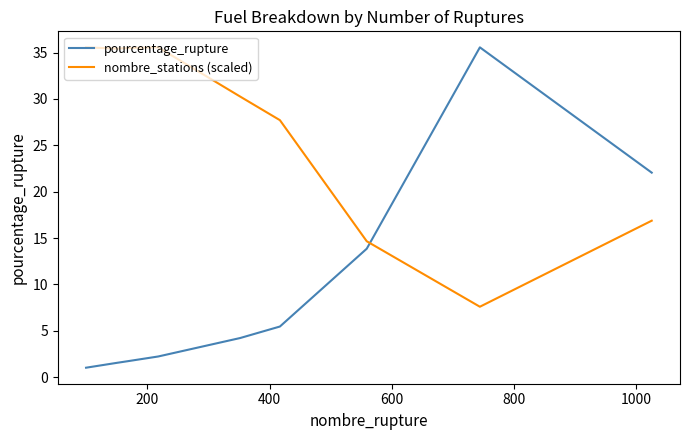

What is the maximum value for nombre_stations (scaled)?

35.6